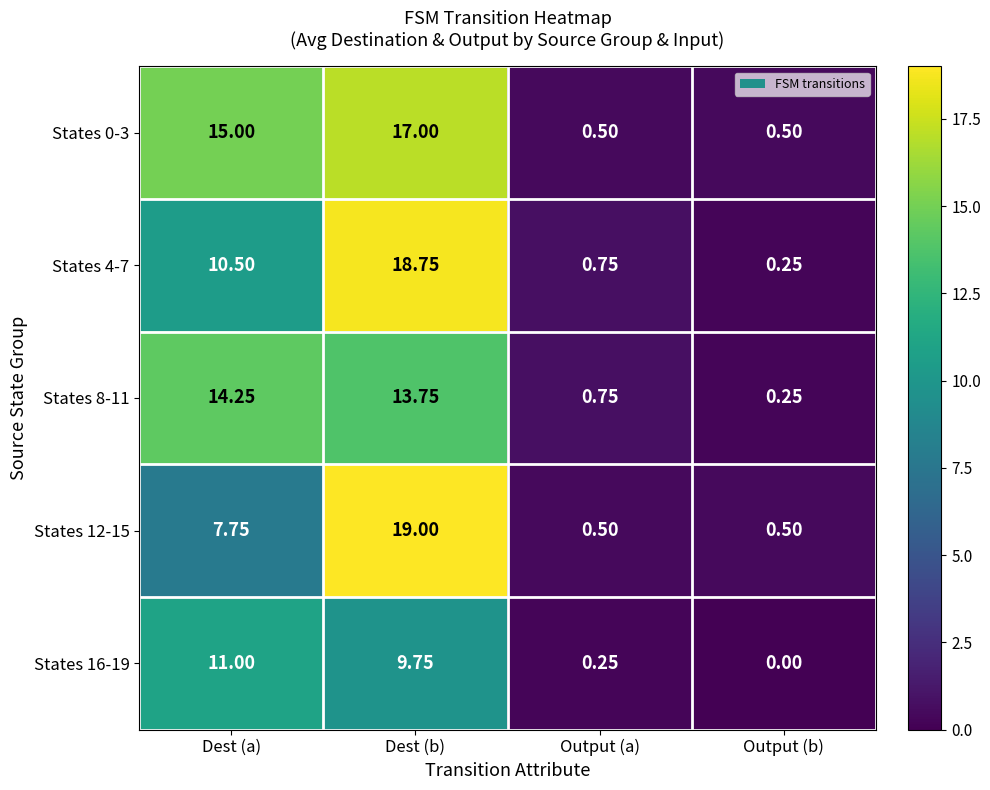

How many values in the States 4-7 series are below 10?

2